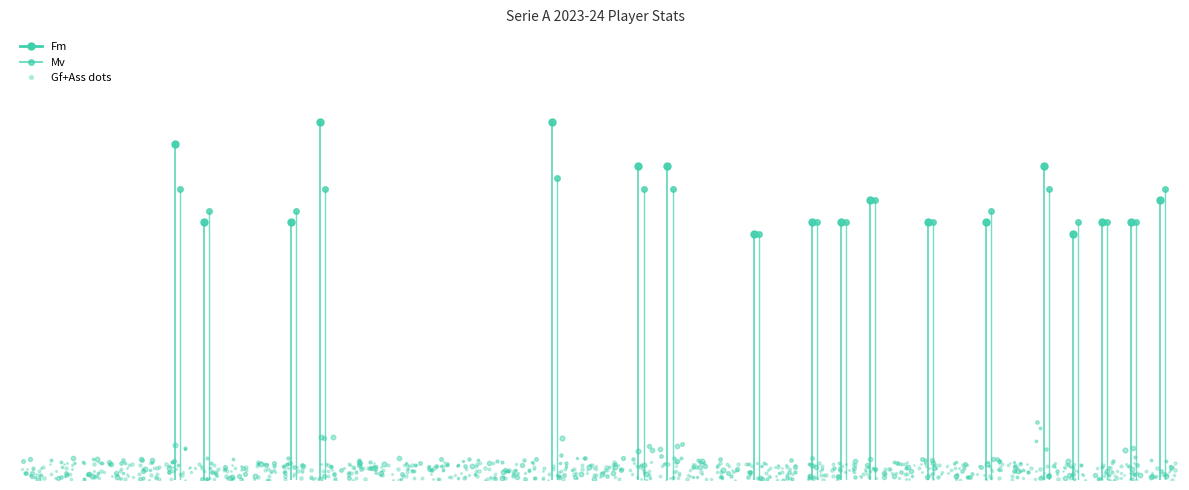

True or false: Mv has more than 0 points higher than both neighbors.

True